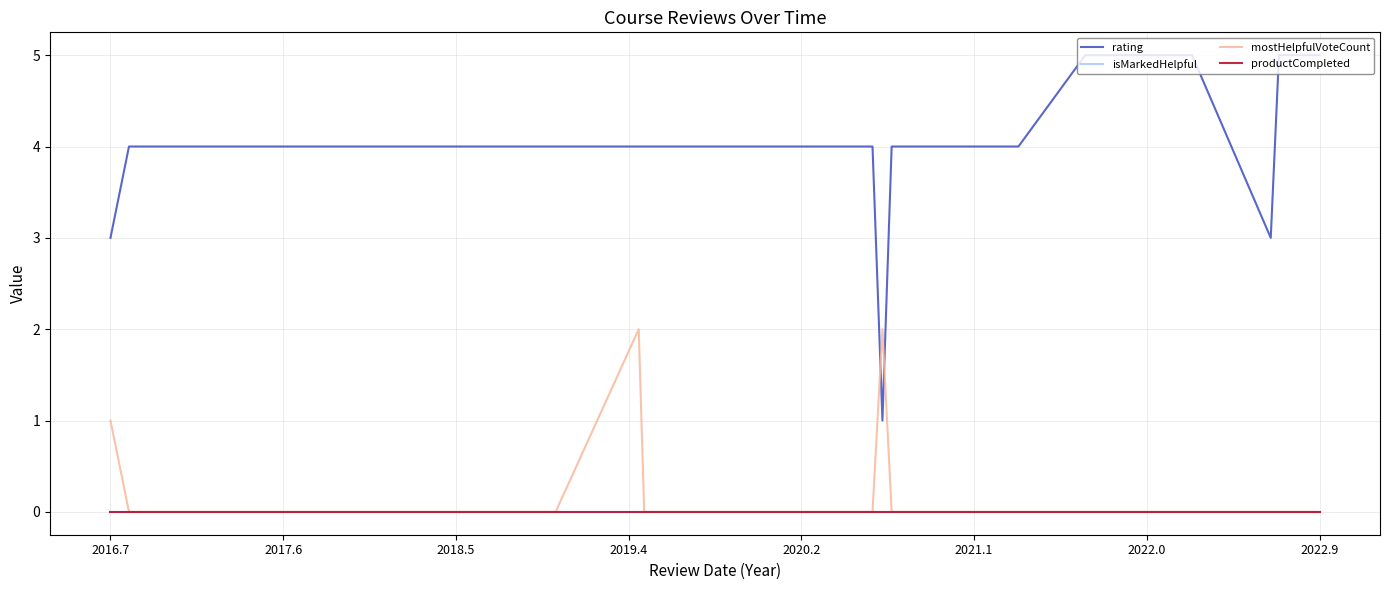

Is this an area chart (filled region under the line)?

No